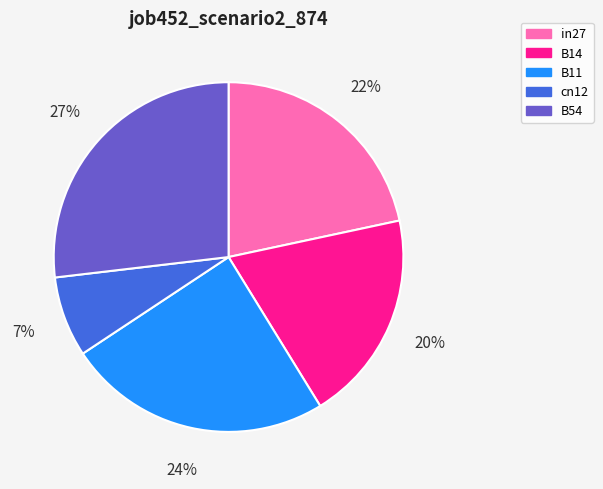

Is the sum of in27 and cn12 greater than half?

No